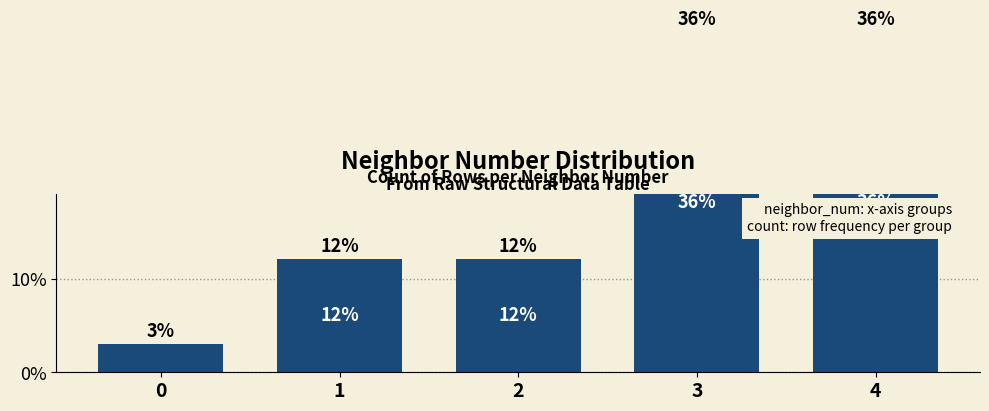

Is it true that the value at 0 is 3.0?

True